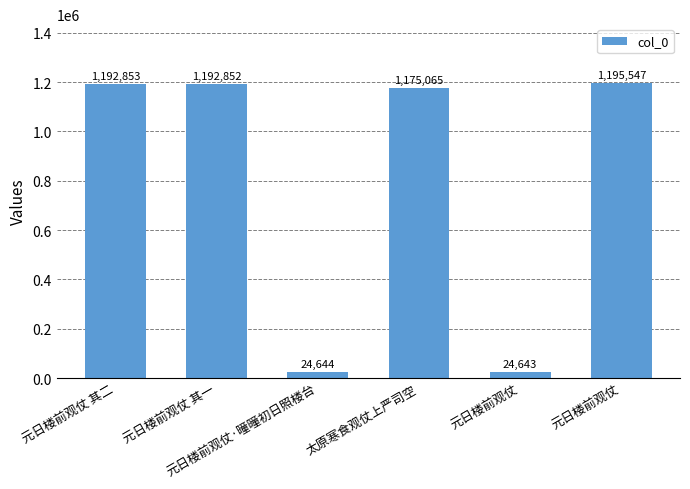

How many bars are there in total?

6